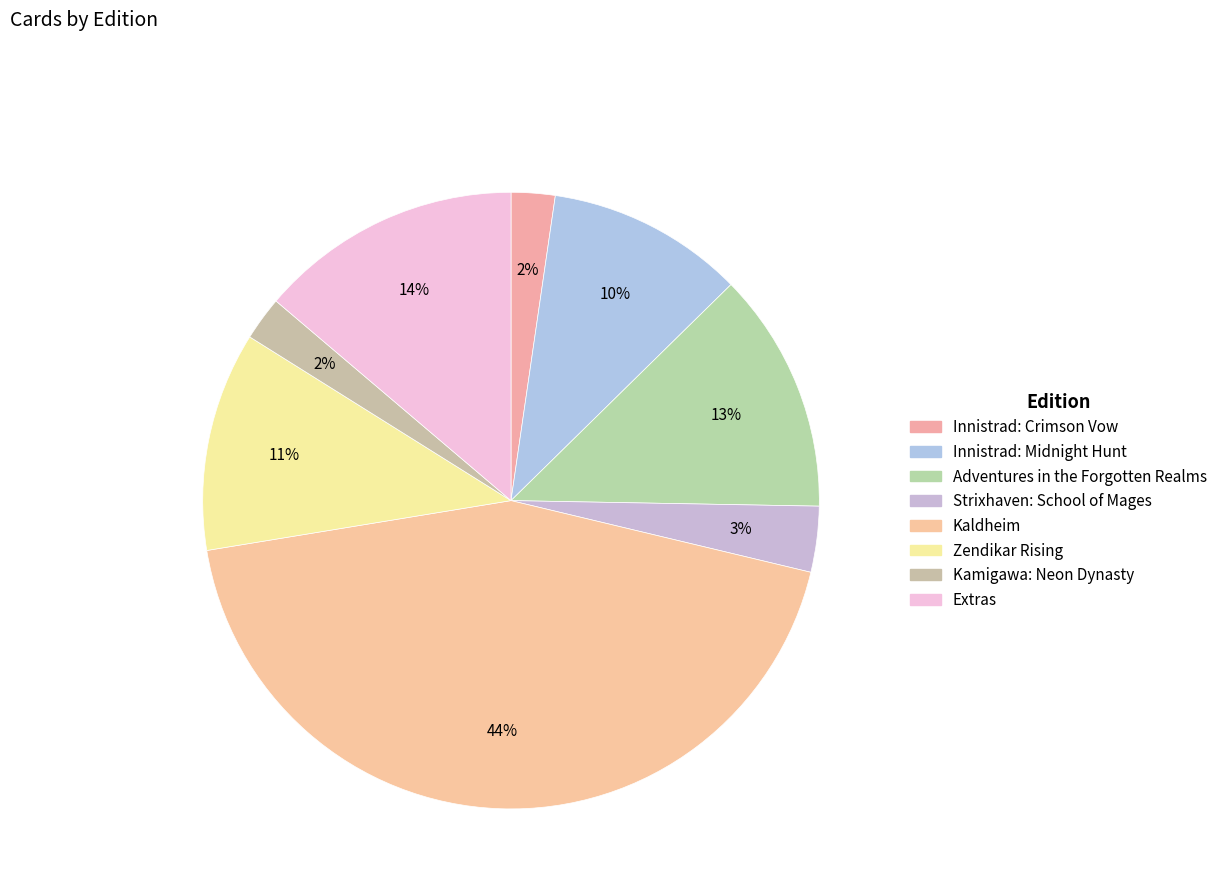

Count the number of slices in the pie.

8